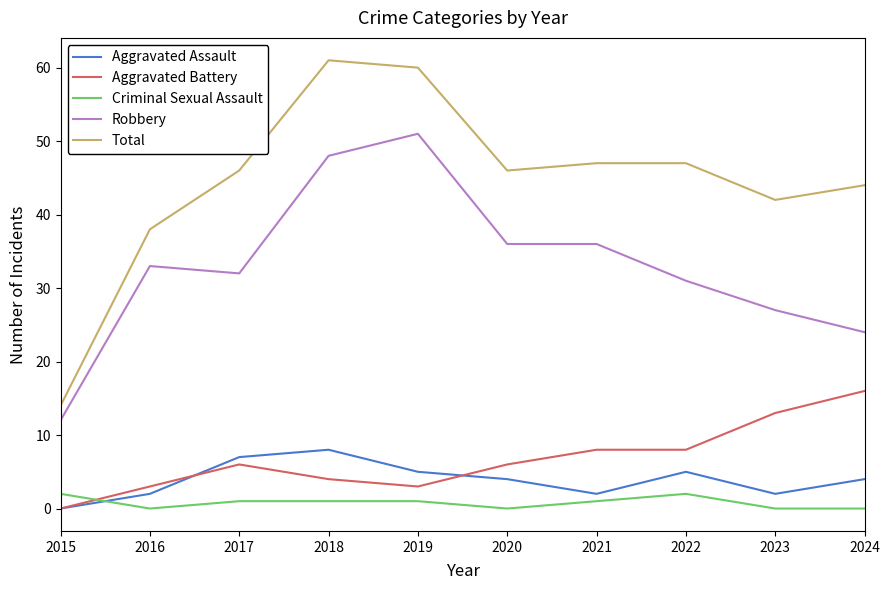

At which label is Total closest to 37?

2016